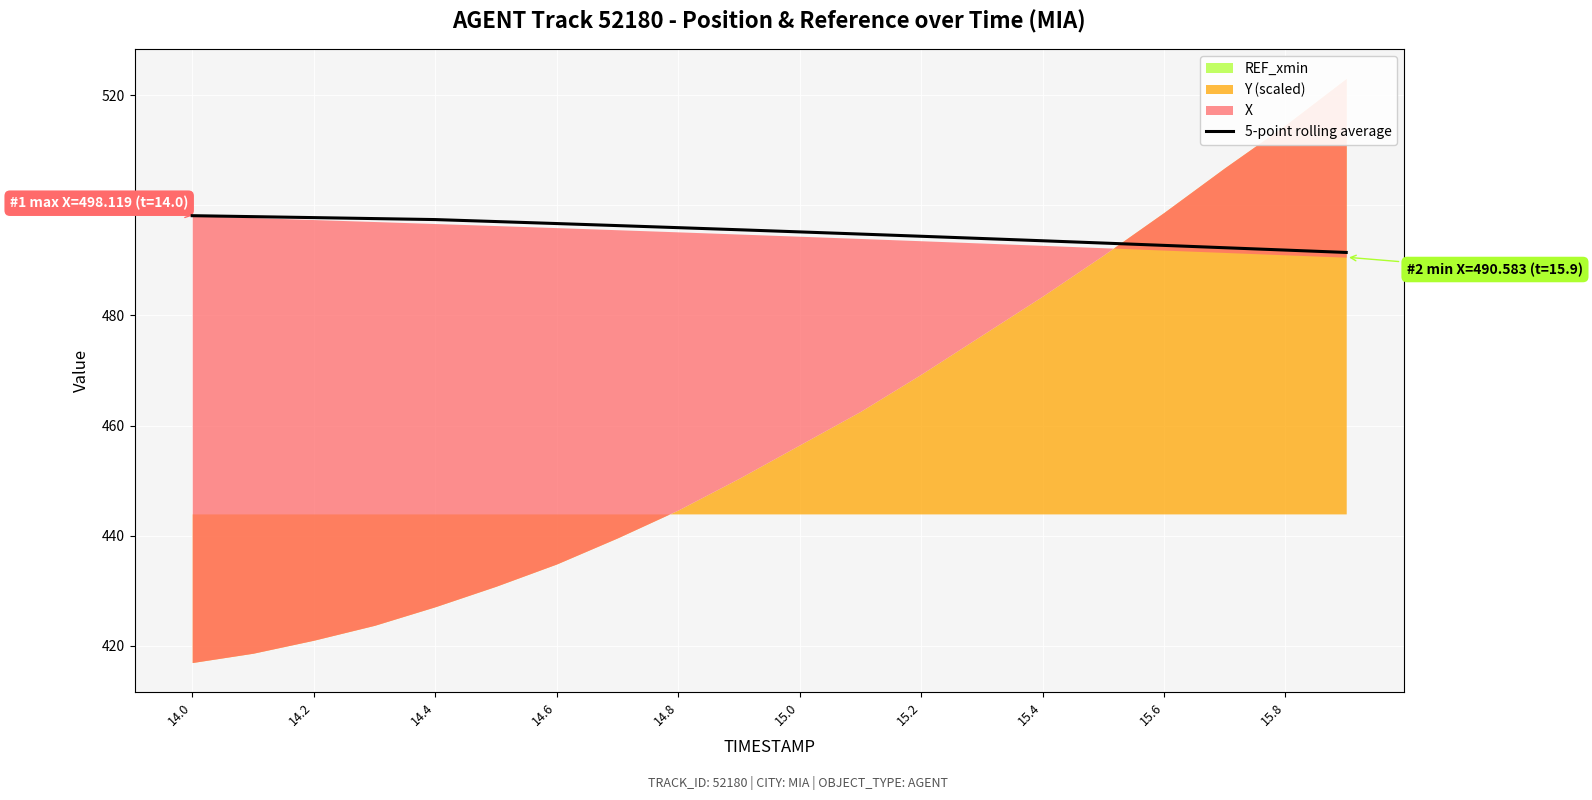

What is the lowest value of the 5-point rolling average series?

491.4